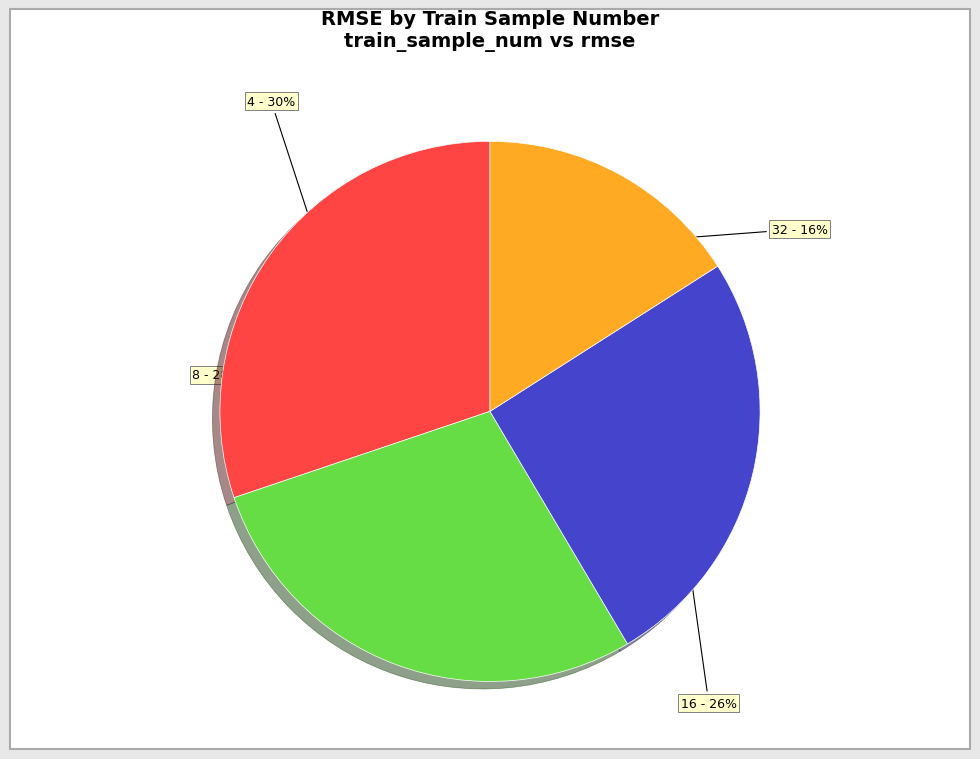

How many slices are in this pie chart?

4